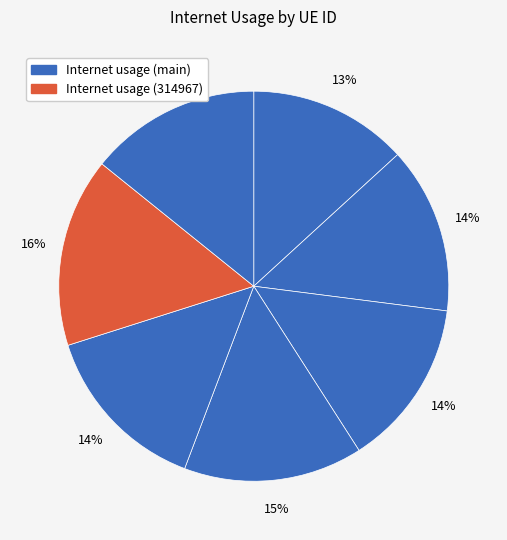

How many segments does this pie chart have?

7